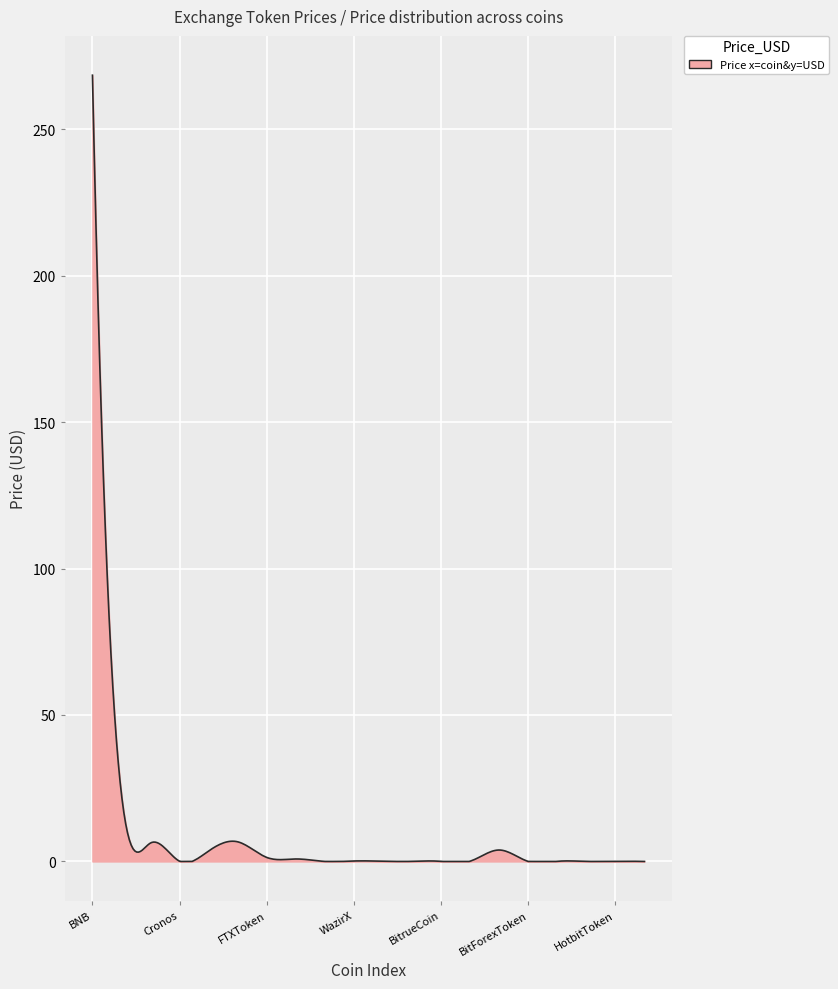

What is the sum of all values?

2391.9